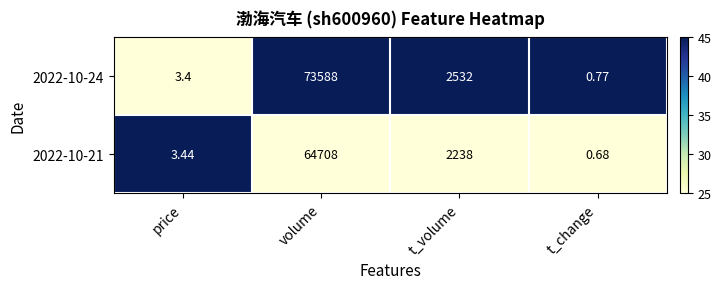

Where is 2022-10-24 nearest to the value 36794?

t_volume